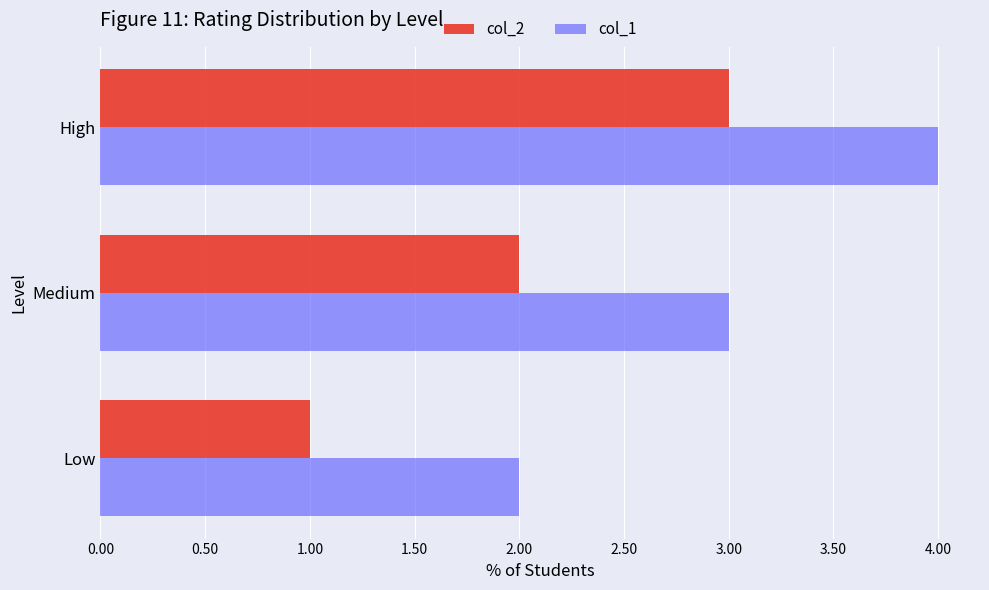

What is the maximum value shown in the chart?

4